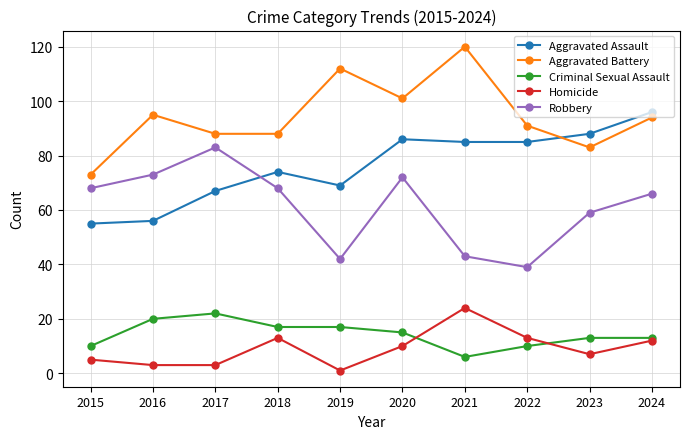

True or false: Aggravated Assault has a value of 121 at 2018.

False